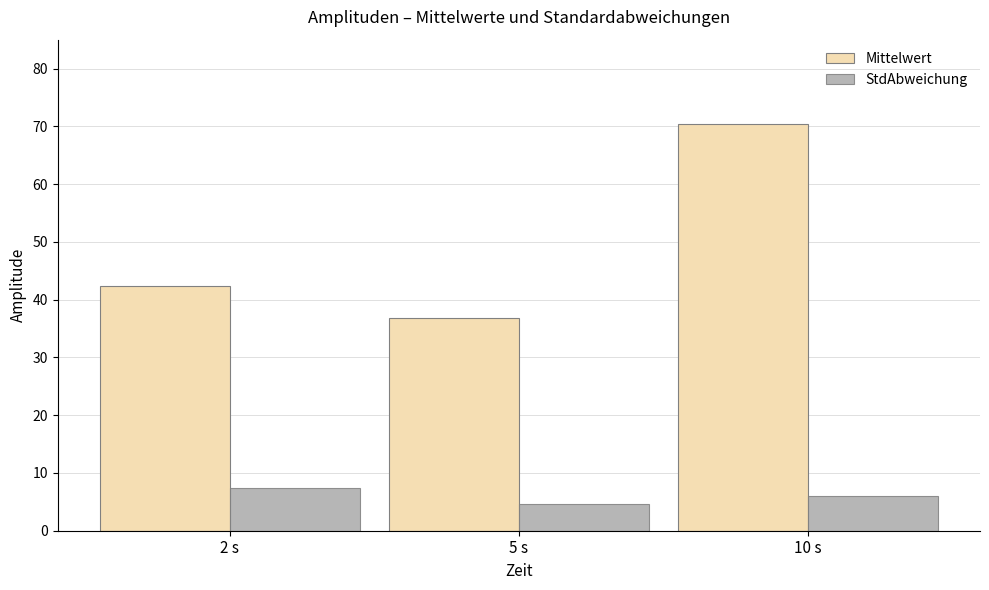

What is the spread (max minus min) of values at 10 s?

64.4